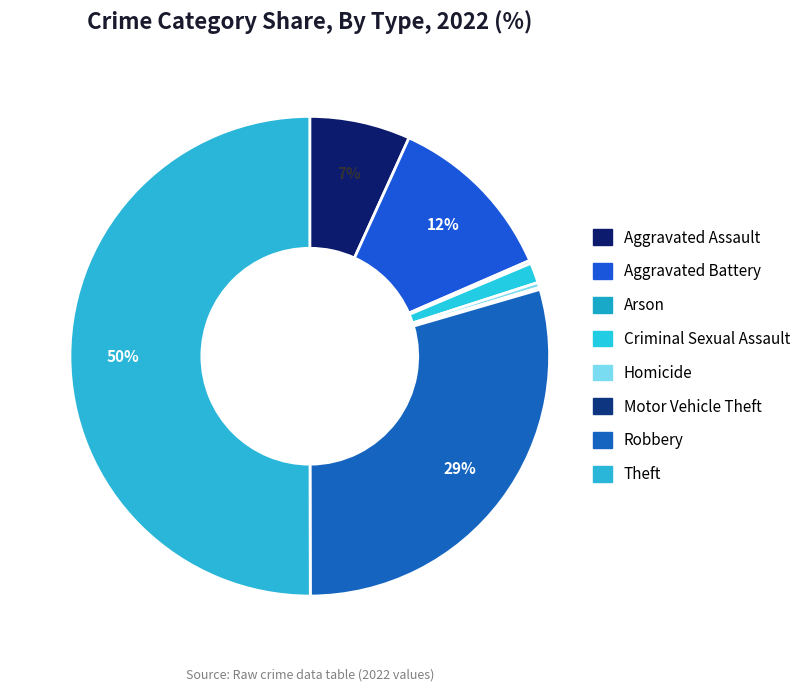

Is it true that Aggravated Assault is 16% of the pie?

False